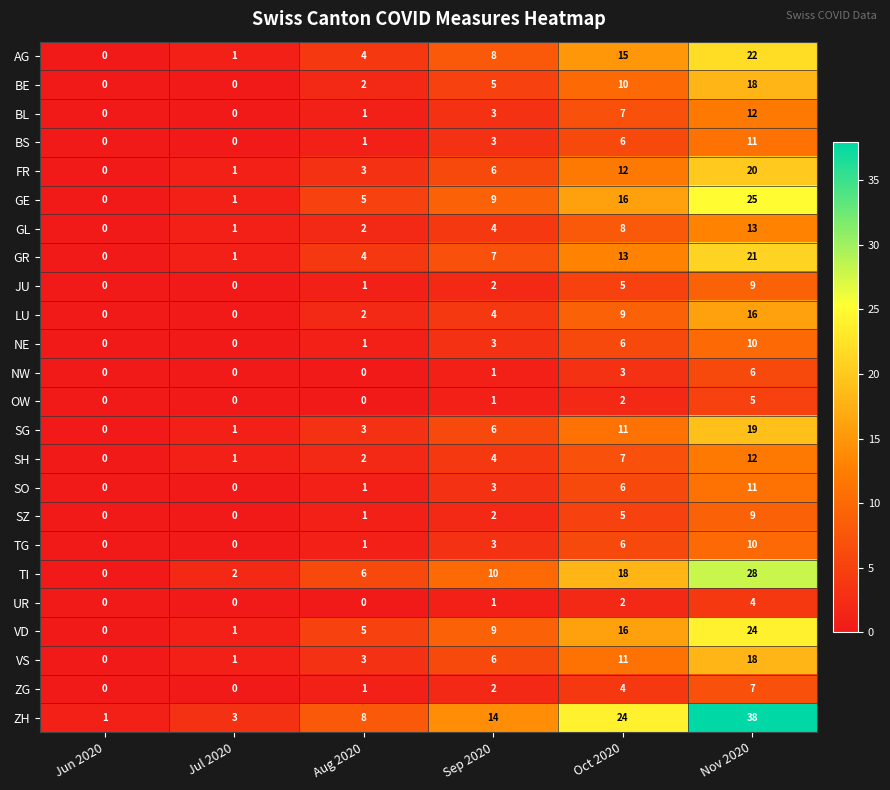

The value of VD at Oct 2020 is 16. True or false?

True